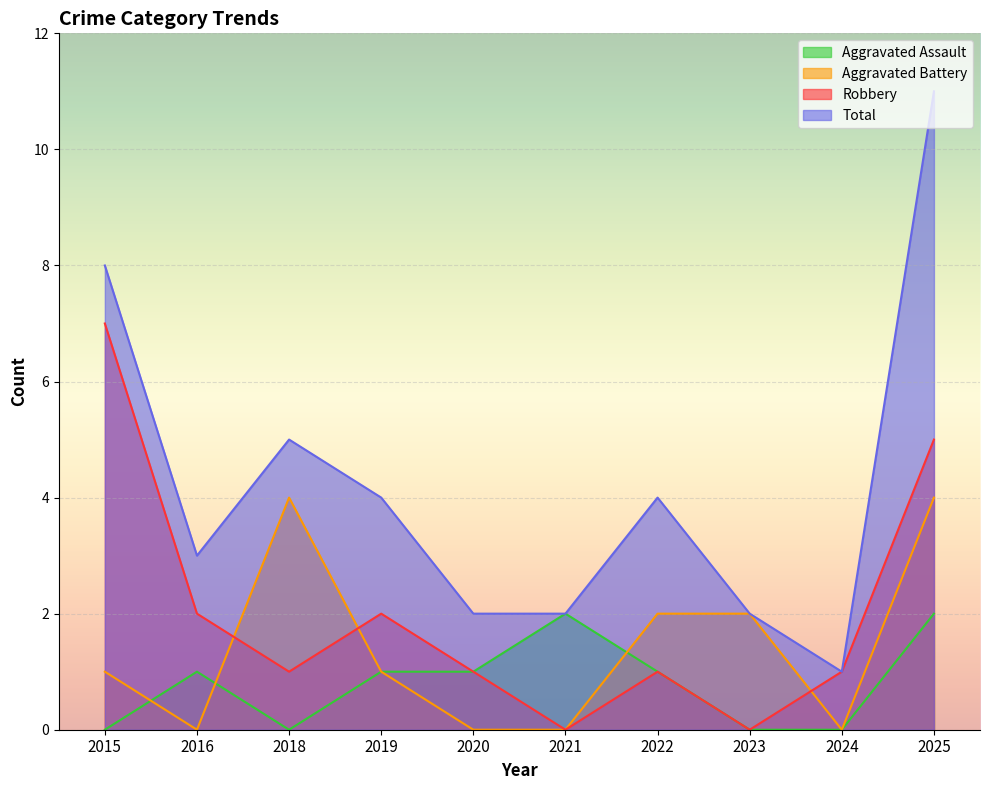

True or false: Total has a value of 5 at 2016.

False